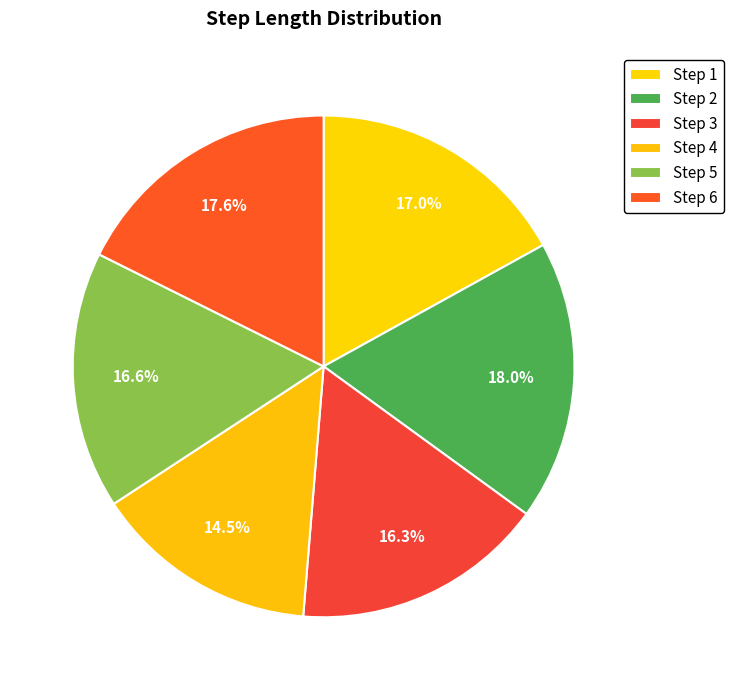

Does any single category account for the majority?

No